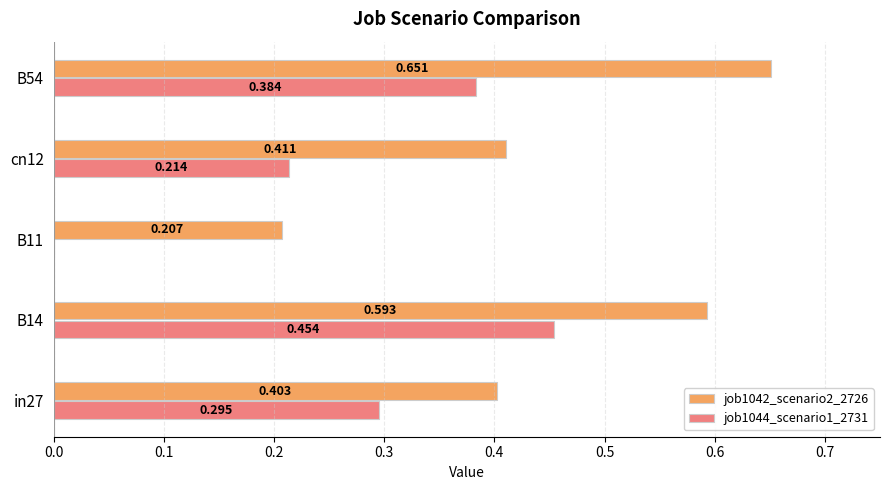

Count the number of categories in the chart.

5